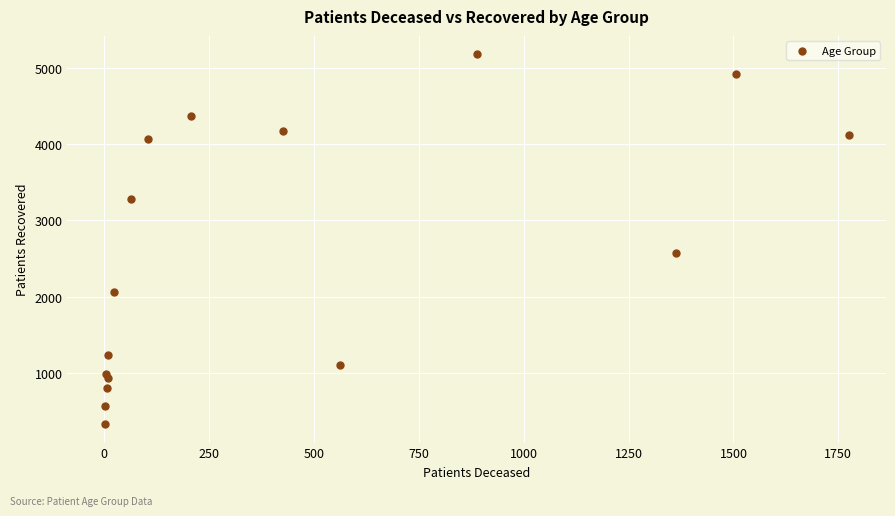

What Y value in the scatter plot is closest to 2751?

2567